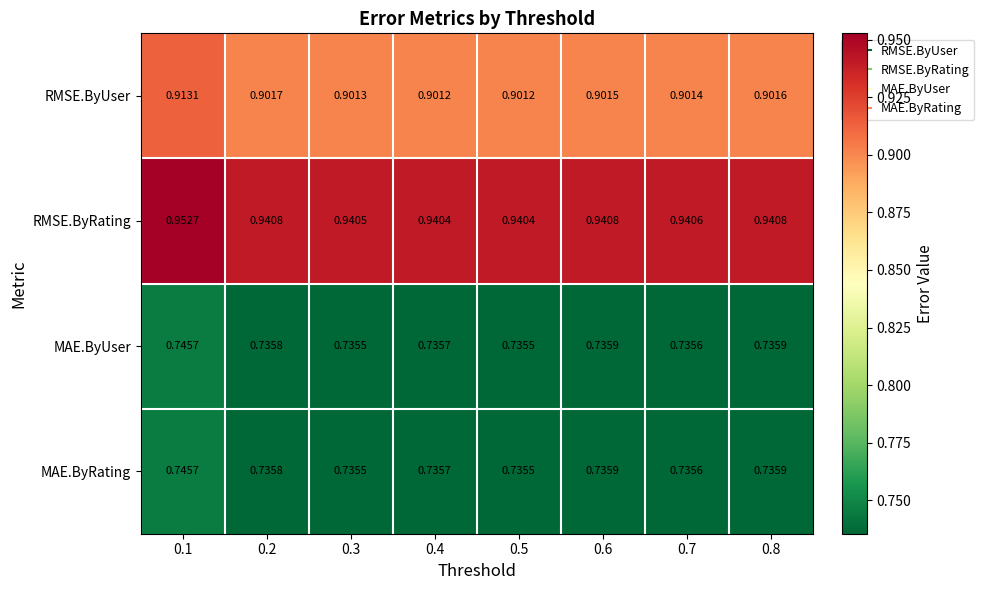

Between 0.1 and 0.6, which series saw the biggest shift?

RMSE.ByRating